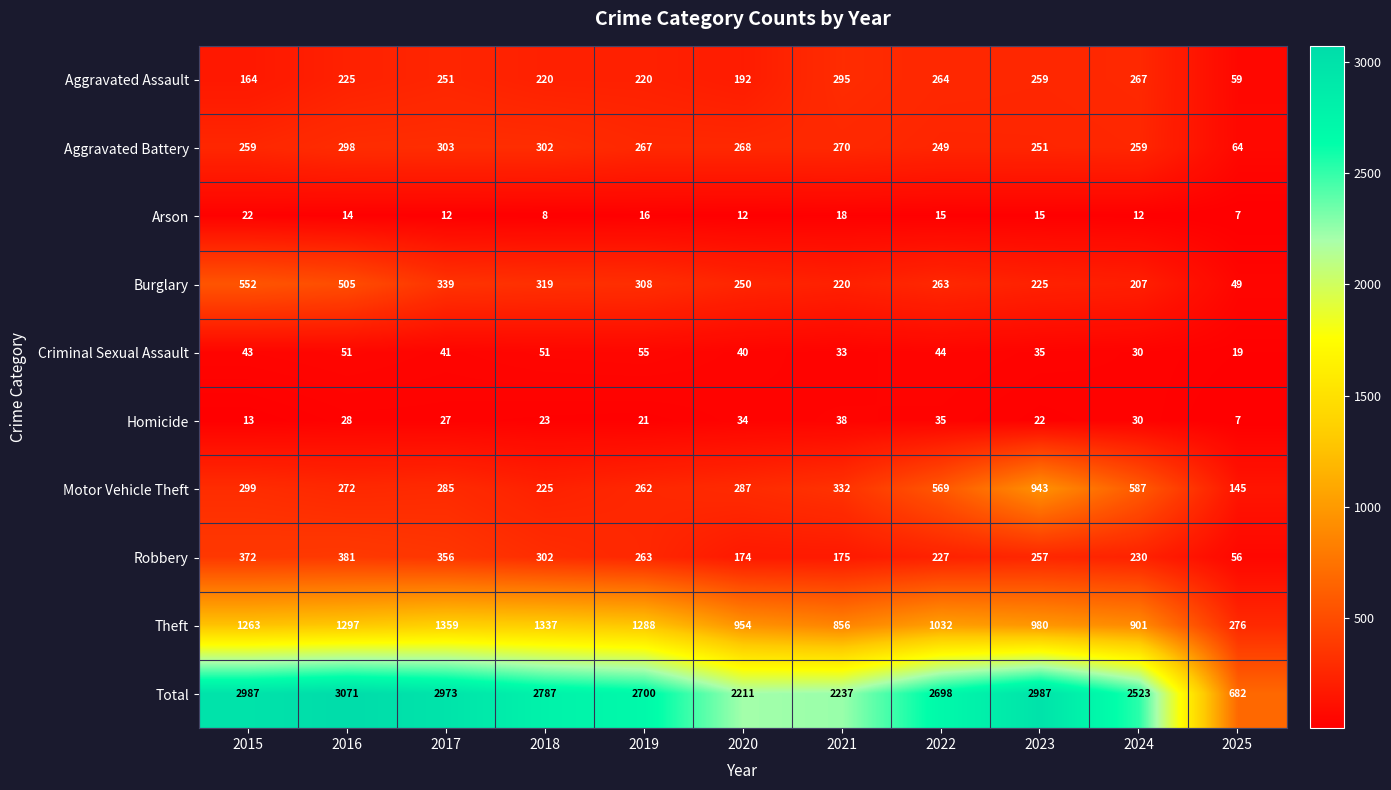

What is the greatest value displayed?

3071